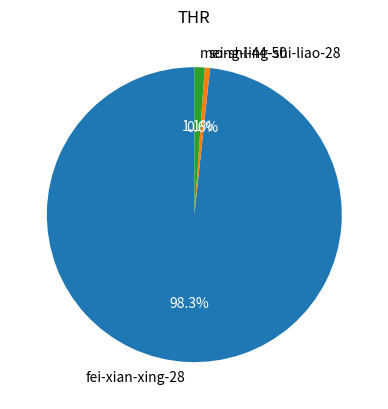

Count the number of slices in the pie.

3